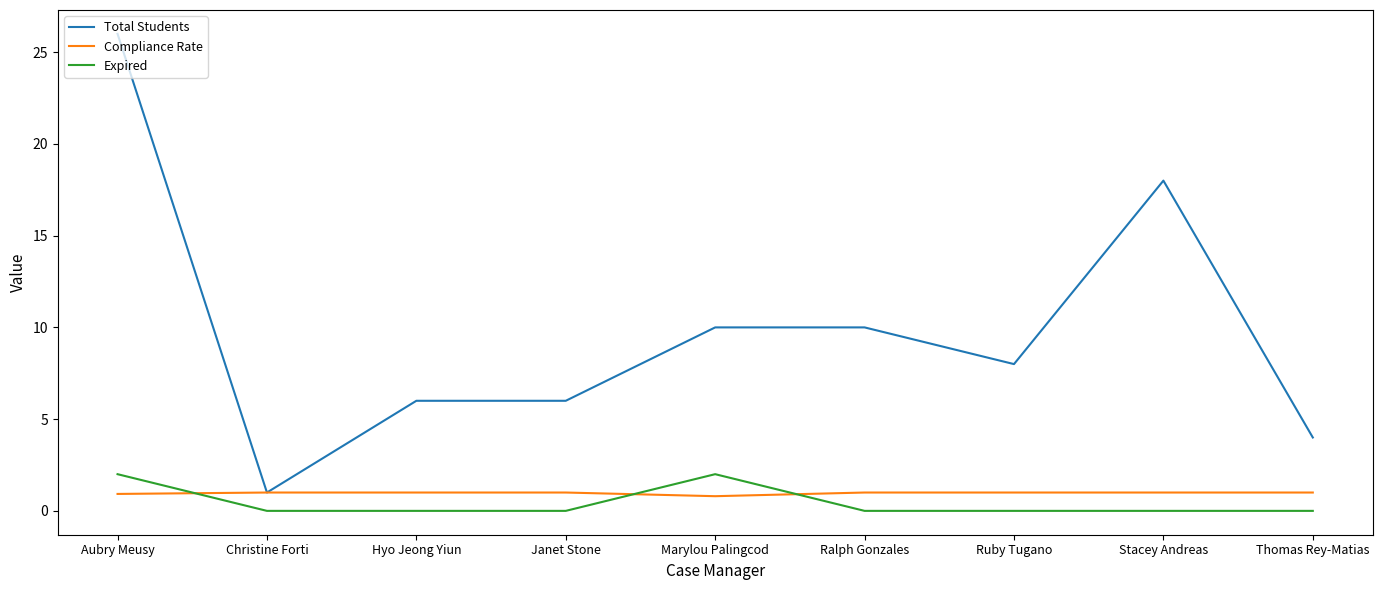

How many Expired values are between 0 and 1?

7